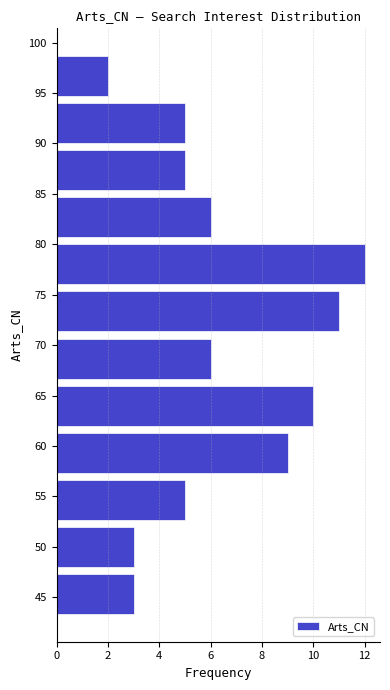

Reading bottom to top, list every bar in this chart as the range it spans on the y-axis followed by its length. Neither the bar edges nor the lengths are printed on the chart, so give them approximately, as read against the axes.

43.0 to 47.5: 3
47.5 to 52.5: 3
52.5 to 57.0: 5
57.0 to 61.5: 9
61.5 to 66.5: 10
66.5 to 71.0: 6
71.0 to 75.5: 11
75.5 to 80.5: 12
80.5 to 85.0: 6
85.0 to 89.5: 5
89.5 to 94.5: 5
94.5 to 99.0: 2